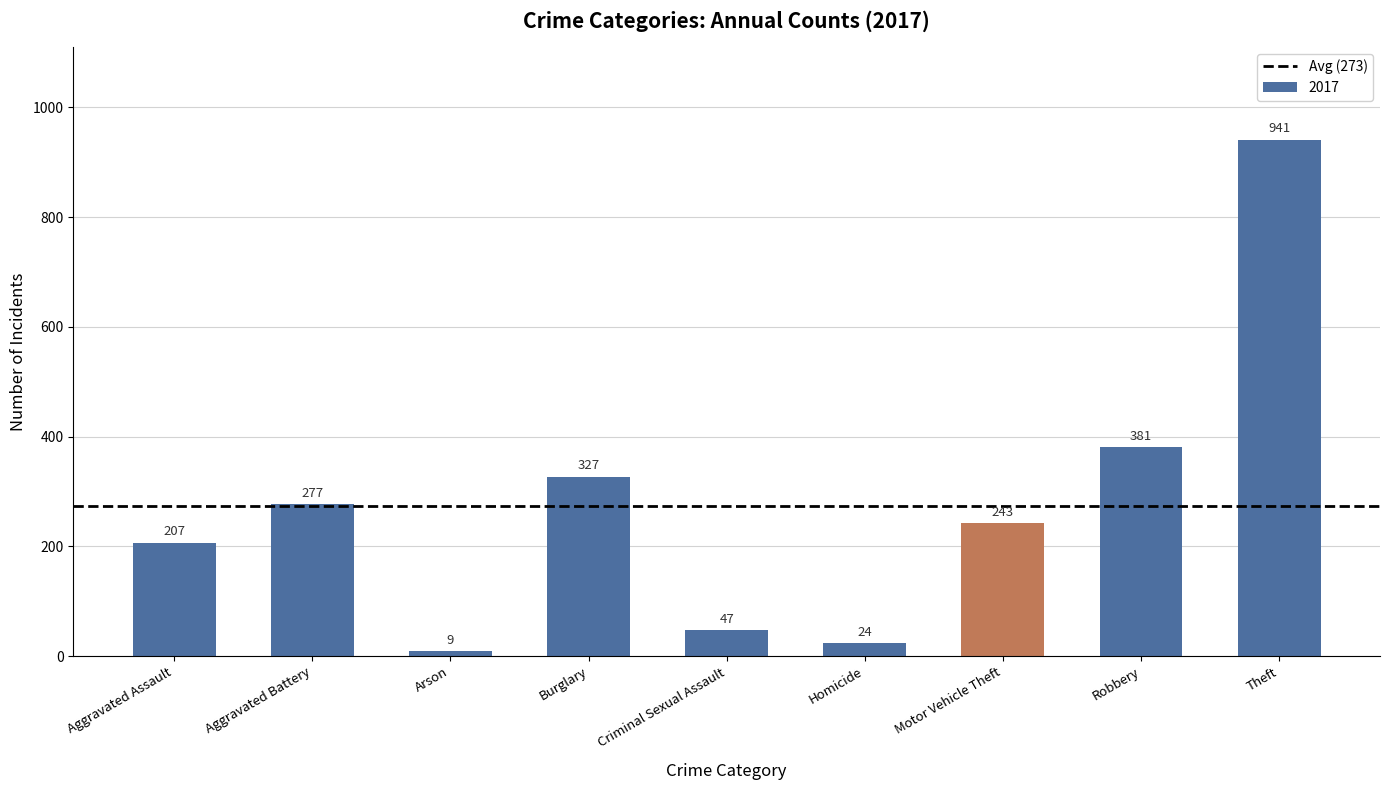

List the labels in order of value, smallest first.

Arson, Homicide, Criminal Sexual Assault, Aggravated Assault, Motor Vehicle Theft, Aggravated Battery, Burglary, Robbery, Theft